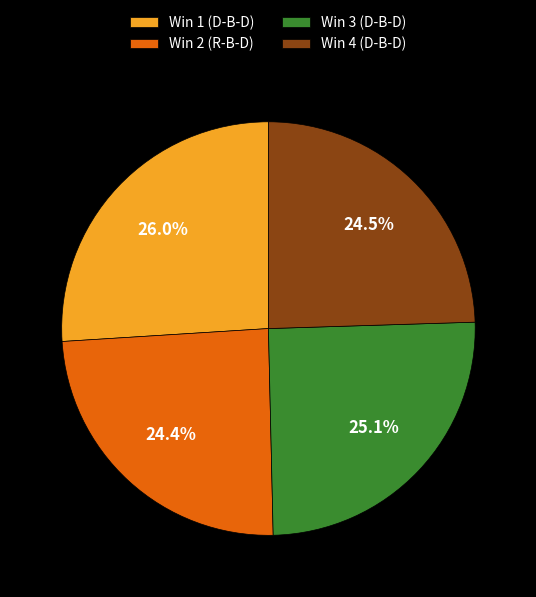

What percentage is the Win 2 (R-B-D) slice, to the nearest percent?

24%